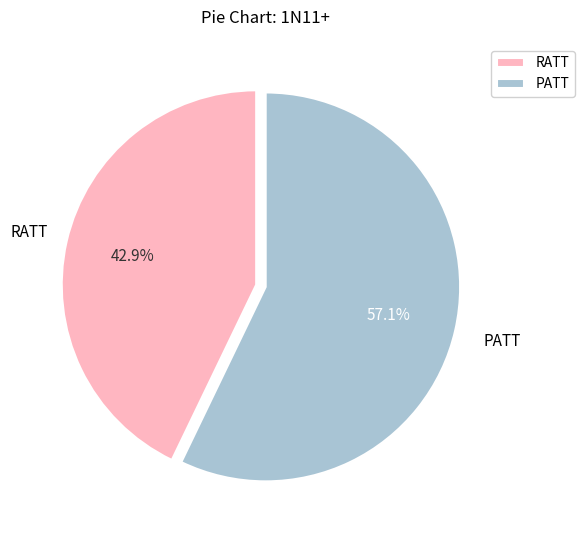

How many segments does this pie chart have?

2